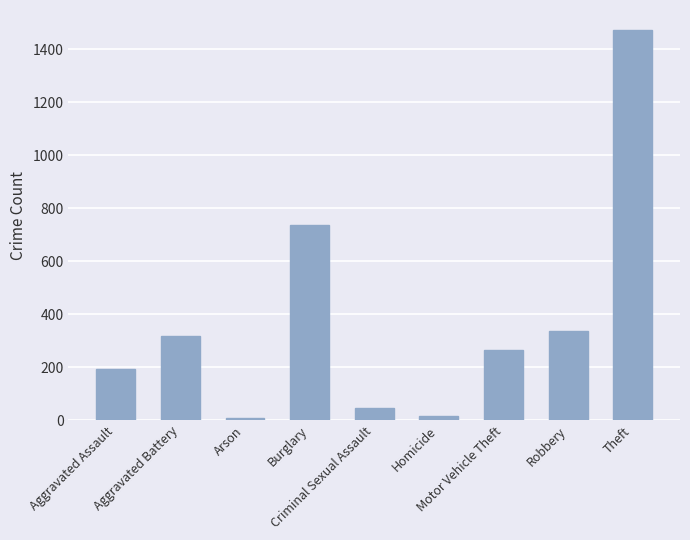

Does the chart contain stacked bars?

No